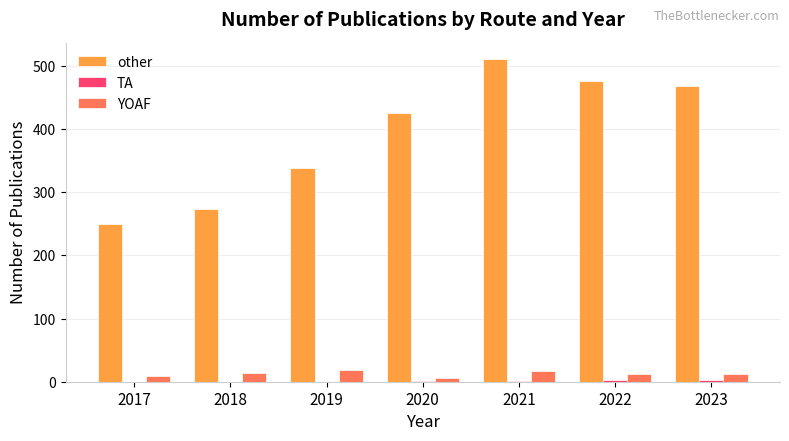

Is it true that YOAF equals 18 at 2019?

True